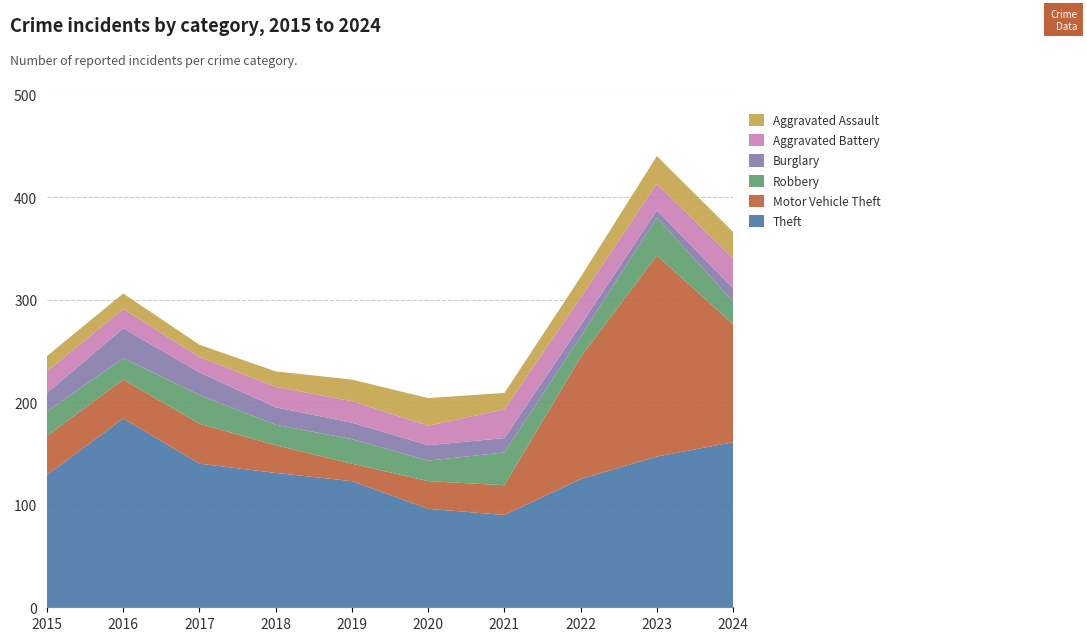

Reading right to left, extract all data points from this chart.

Theft: 2024=161	2023=147	2022=125	2021=90	2020=96	2019=123	2018=131	2017=140	2016=184	2015=129
Motor Vehicle Theft: 2024=115	2023=196	2022=119	2021=29	2020=27	2019=17	2018=27	2017=39	2016=38	2015=38
Robbery: 2024=22	2023=37	2022=20	2021=32	2020=20	2019=24	2018=20	2017=28	2016=21	2015=24
Burglary: 2024=13	2023=7	2022=11	2021=14	2020=15	2019=16	2018=17	2017=22	2016=29	2015=18
Aggravated Battery: 2024=29	2023=26	2022=27	2021=28	2020=19	2019=21	2018=20	2017=15	2016=19	2015=21
Aggravated Assault: 2024=26	2023=27	2022=20	2021=16	2020=27	2019=21	2018=15	2017=12	2016=15	2015=15